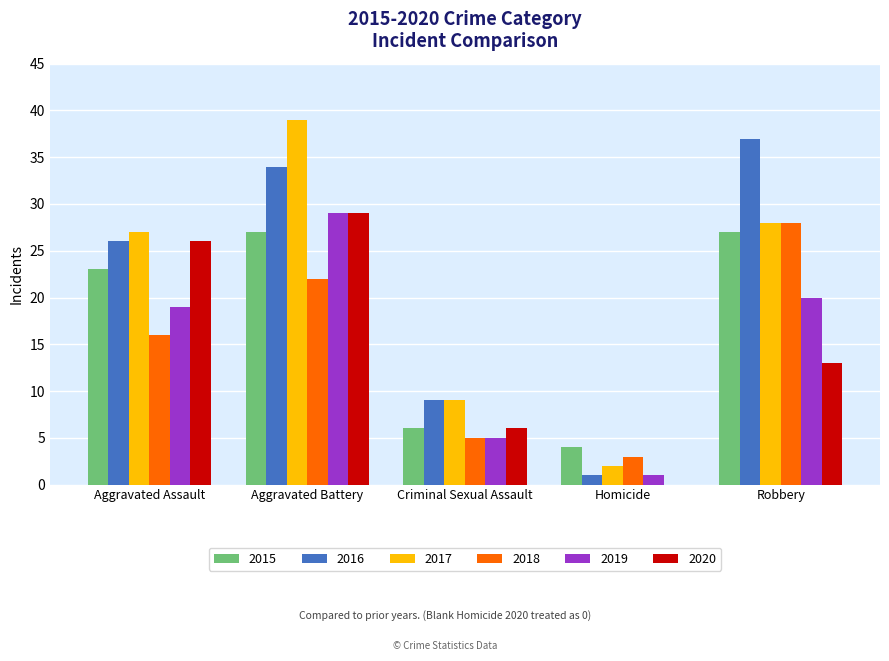

How many 2020 values are between 6 and 26?

3